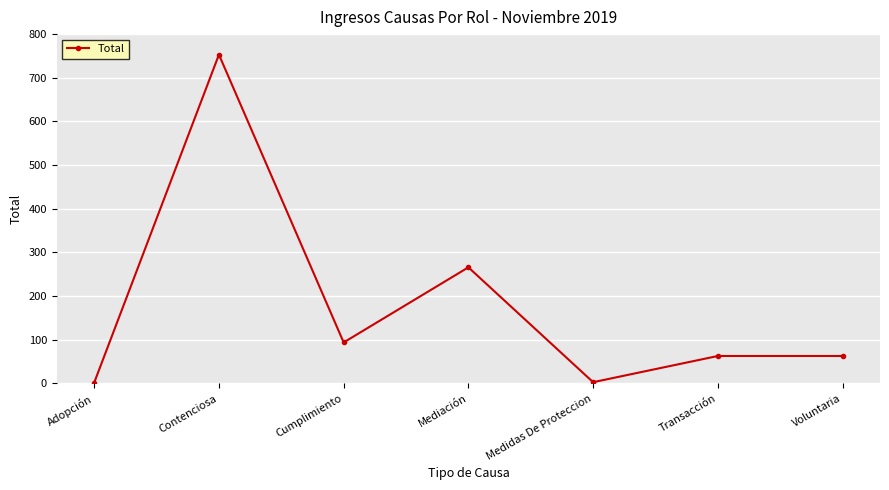

What is the label of the 1st point from the left?

Adopción